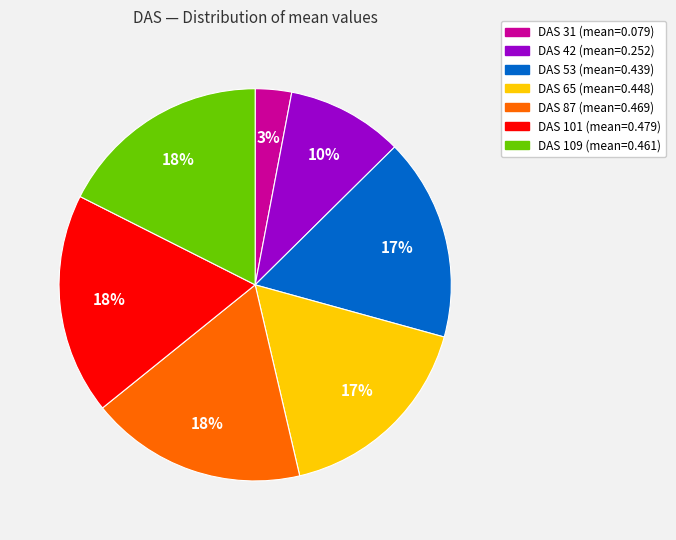

To the nearest percent, what is the average slice percentage?

14%